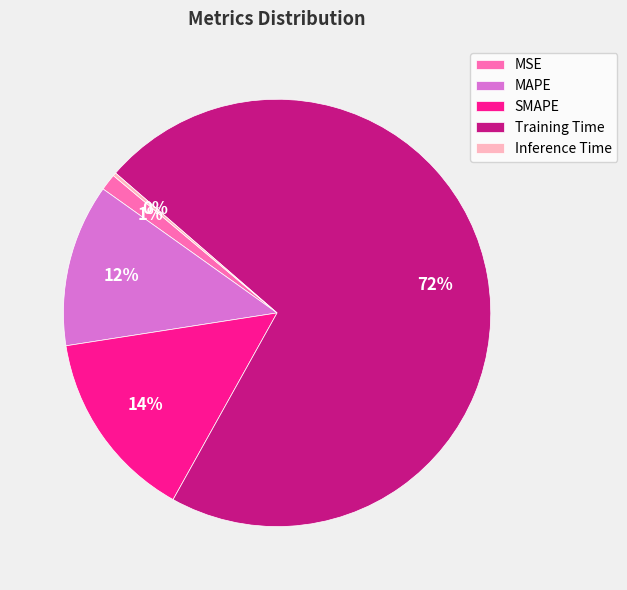

To the nearest percent, what is the average slice percentage?

20%